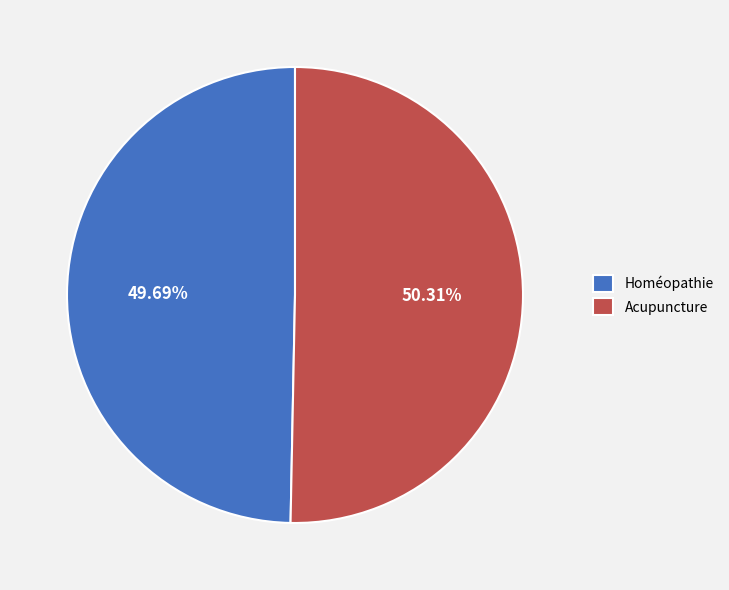

To the nearest percent, what percentage of the pie is Acupuncture?

50%